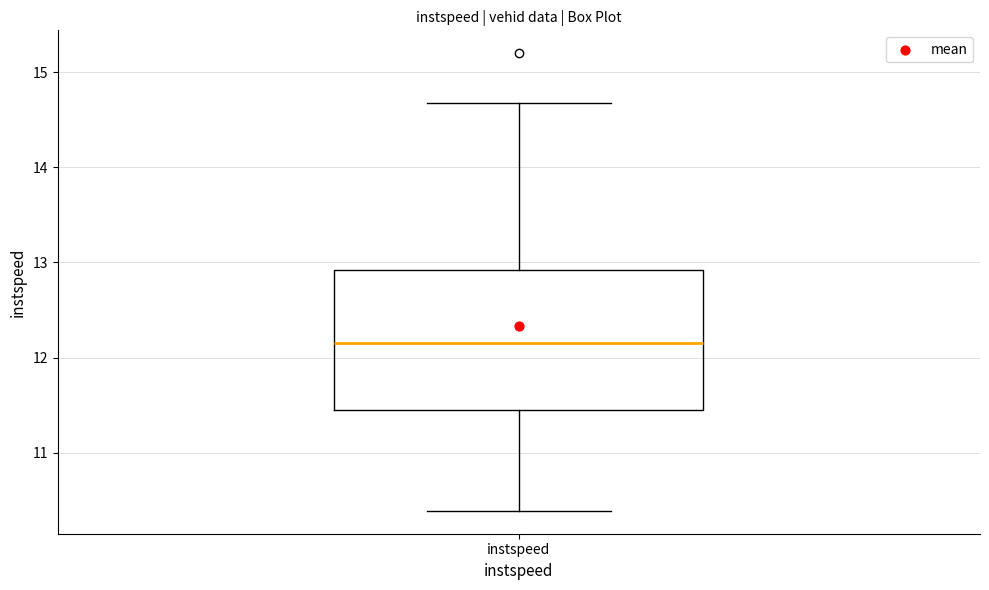

Transcribe this box plot: give where the median line is, the range the box spans, and where the two whiskers end, as read against the y-axis. The values are not printed on the chart, so give them approximately, as read against the axis.

median 12.2, box 11.4 to 12.9, whiskers 10.4 to 14.7